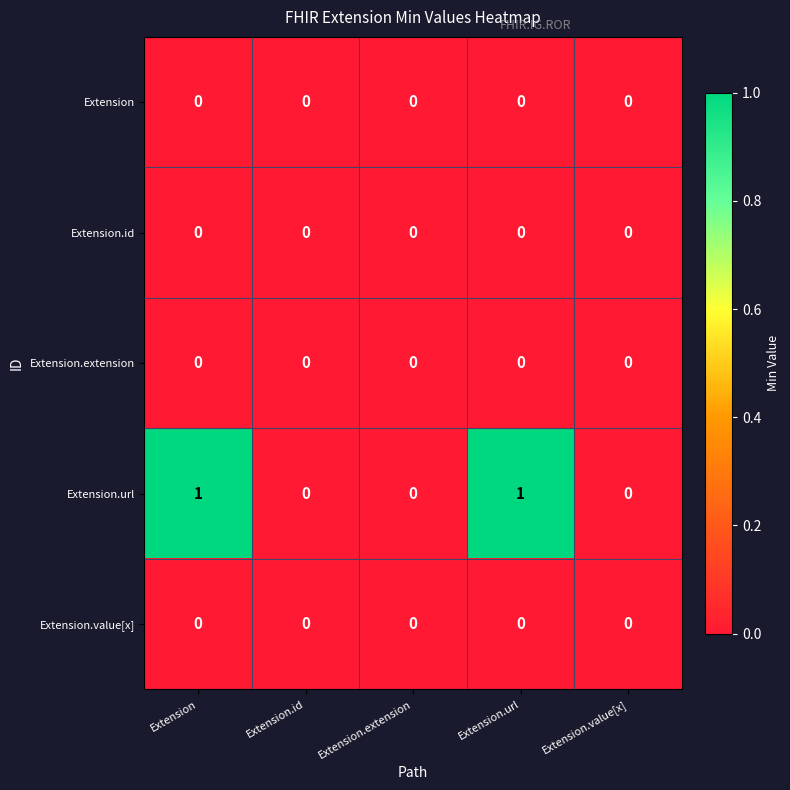

The value of Extension at Extension.value[x] is 0. True or false?

True